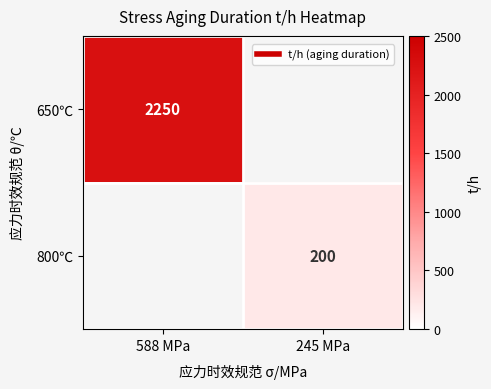

How many categories are shown in the chart?

2